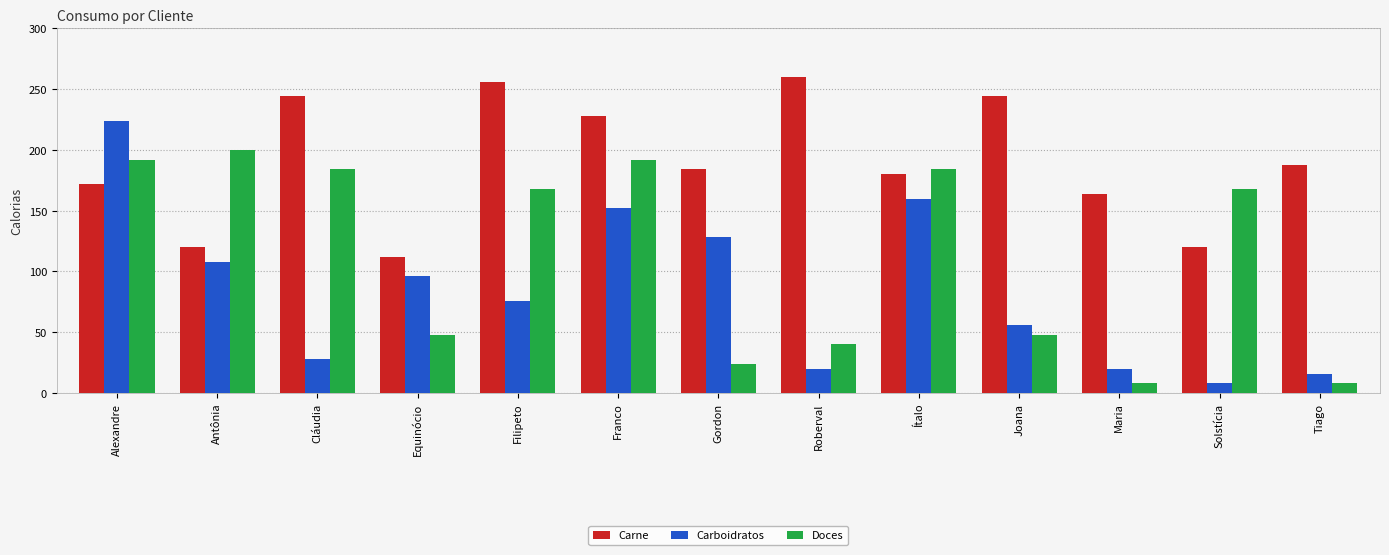

Reading right to left, what are all the values shown in this chart?

Carne: 188	120	164	244	180	260	184	228	256	112	244	120	172
Carboidratos: 16	8	20	56	160	20	128	152	76	96	28	108	224
Doces: 8	168	8	48	184	40	24	192	168	48	184	200	192